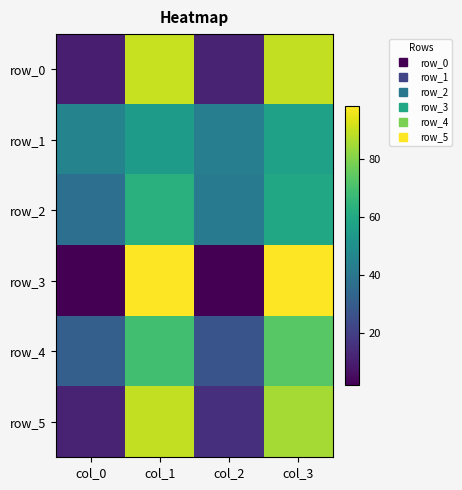

The row_2 series shows 13 at col_2. True or false?

False